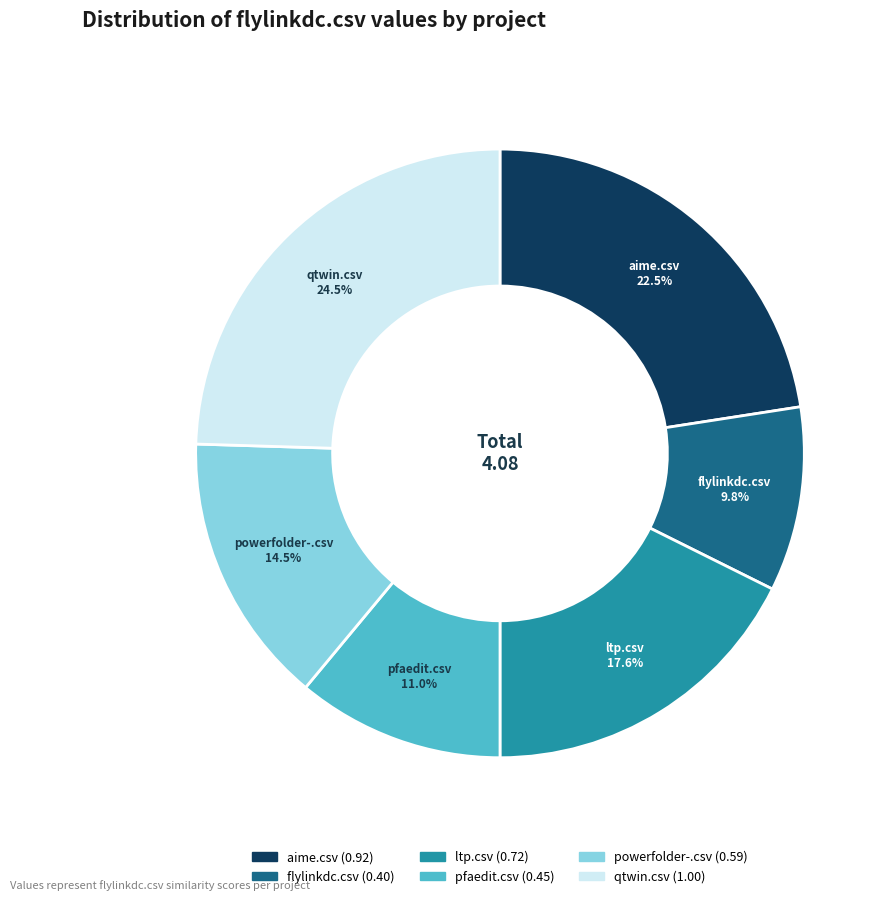

Between aime.csv and powerfolder-.csv, which is larger?

aime.csv